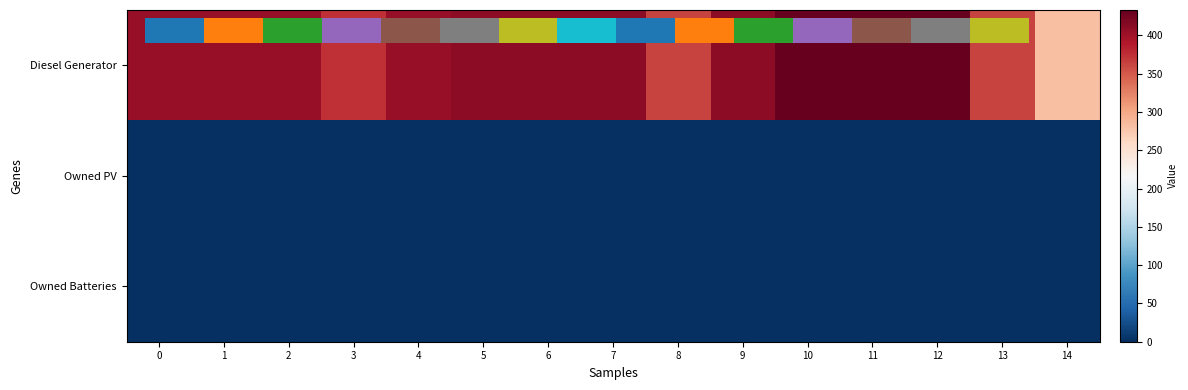

Rank the series by their maximum value, from lowest to highest.

Owned PV, Owned Batteries, 0.0